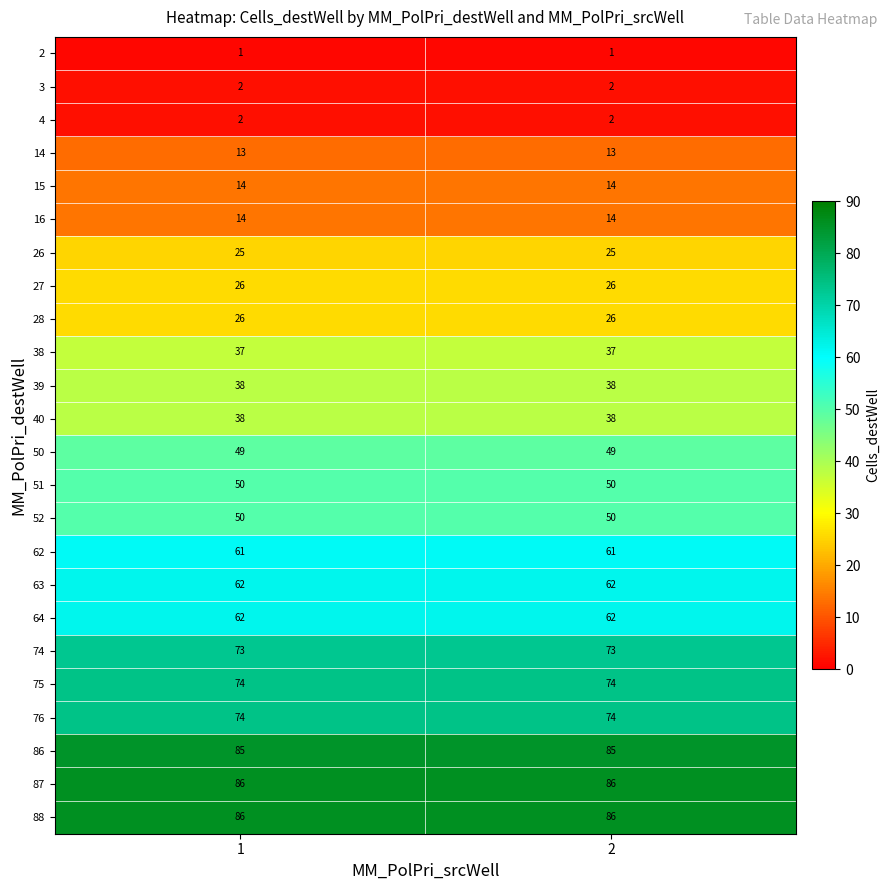

The value of 74 at 1 is 73. True or false?

True